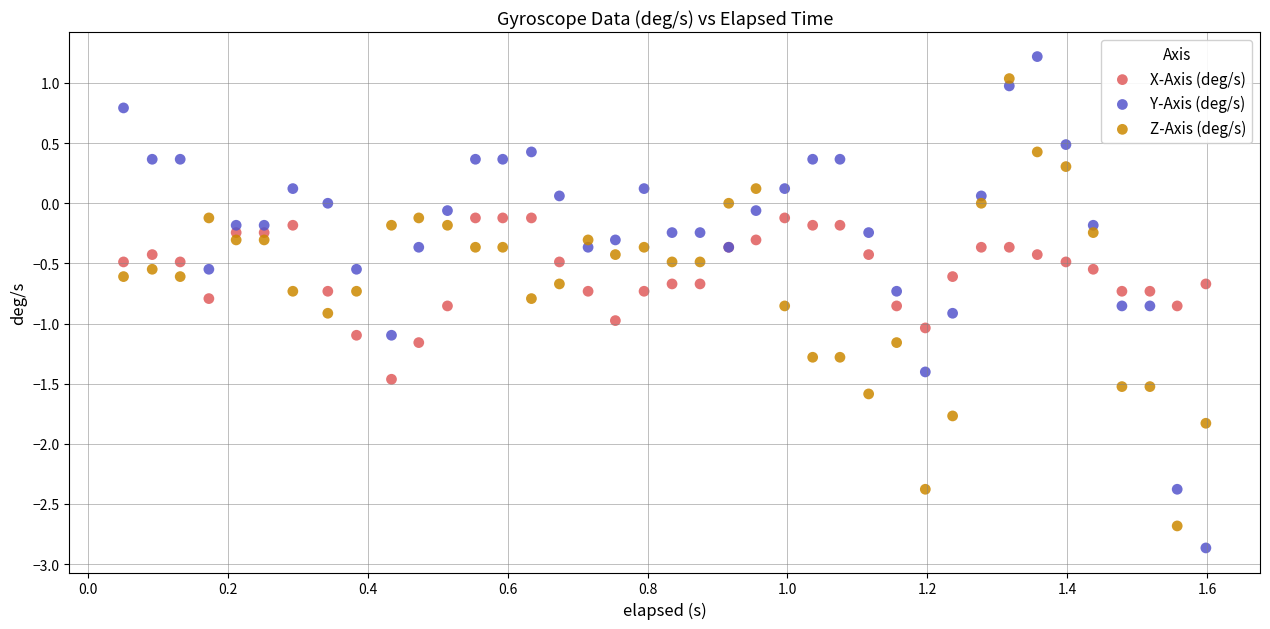

Which series contains the highest Y value?

Y-Axis (deg/s)